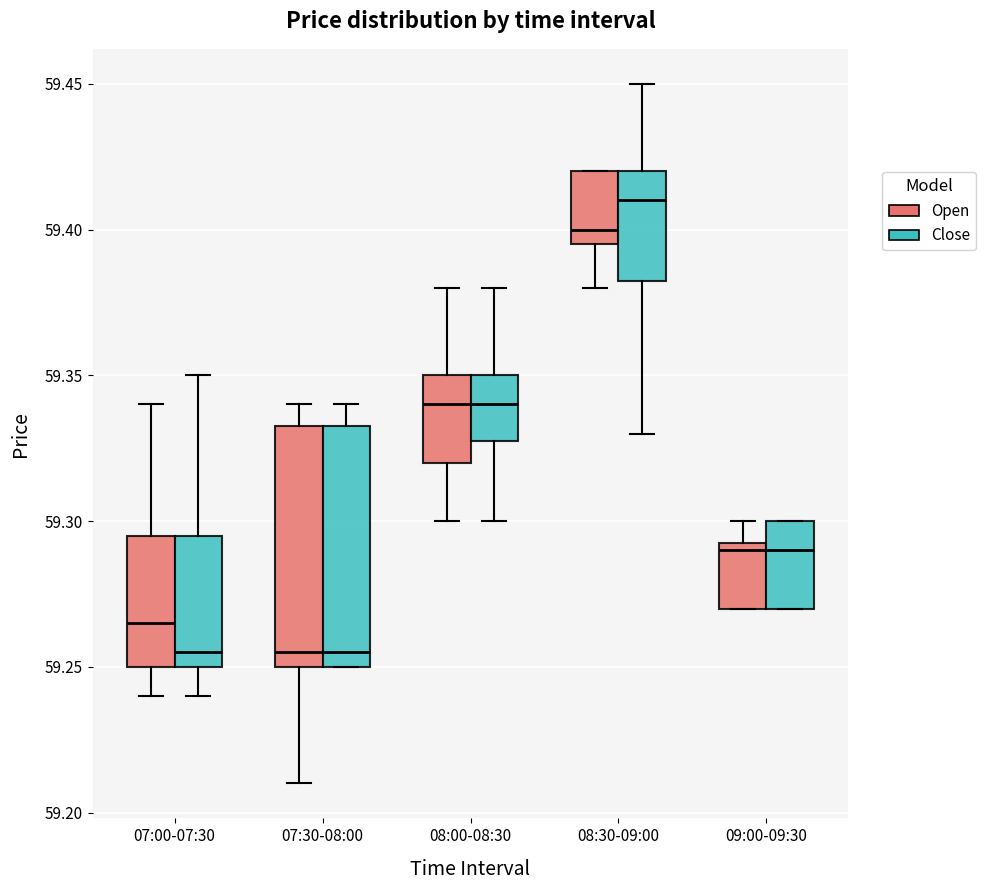

Where is the upper edge of the box for 07:30-08:00 (Close) on the y-axis? The values are not printed on the chart, so give them approximately, as read against the axis.

59.335